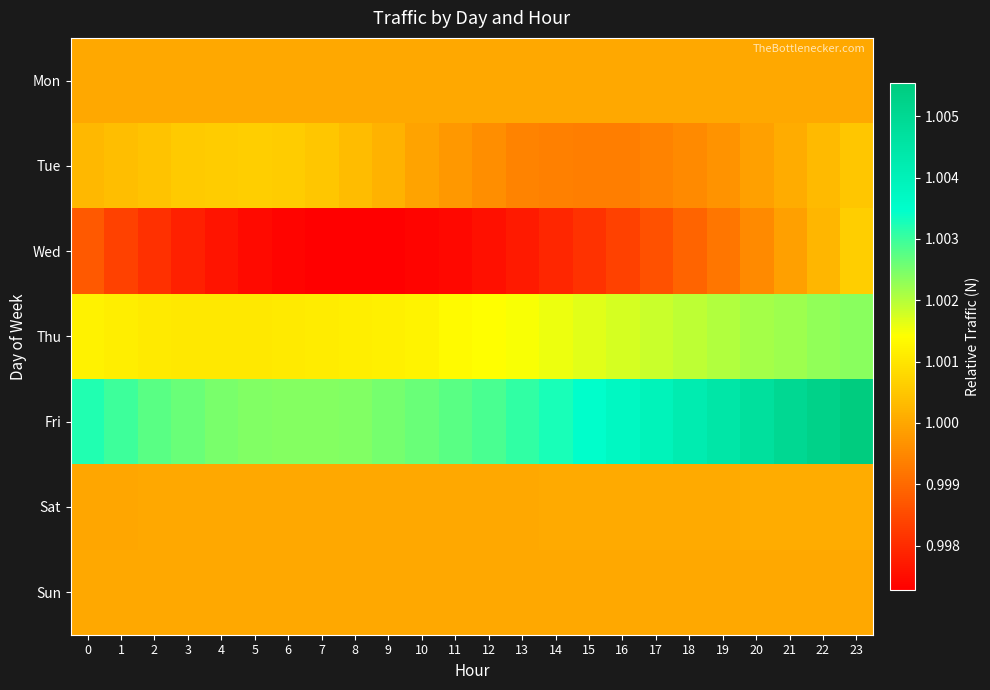

Which label corresponds to the largest value in the chart?

23